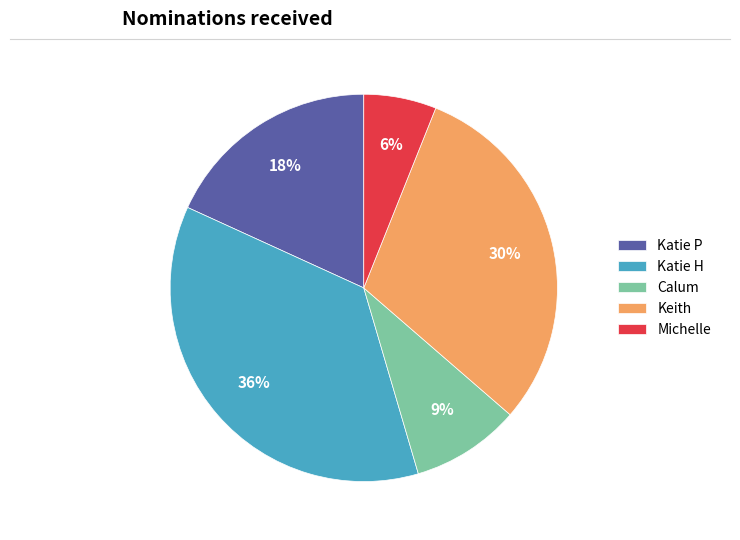

What percentage is the Calum slice, to the nearest percent?

9%